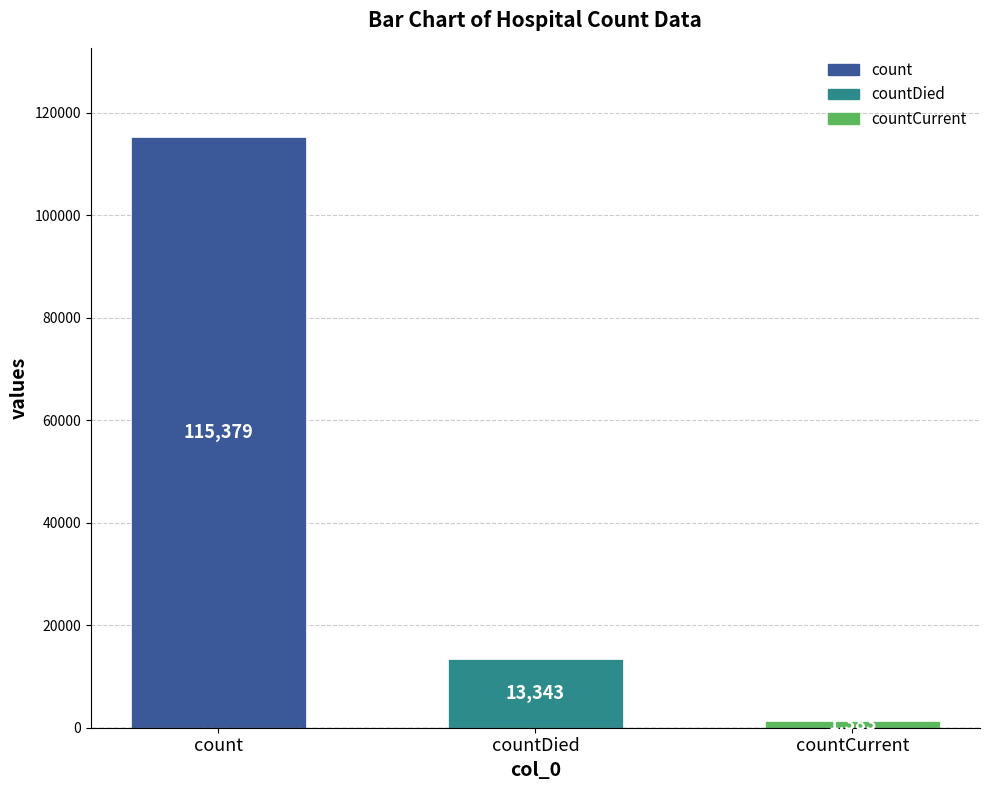

At which label does the data first exceed 13343?

count